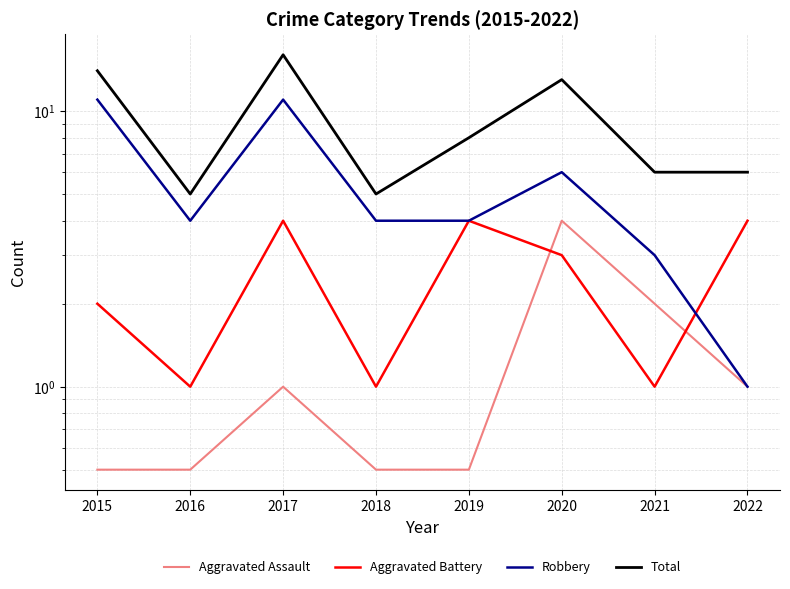

True or false: Total and Aggravated Battery intersect in this chart.

False